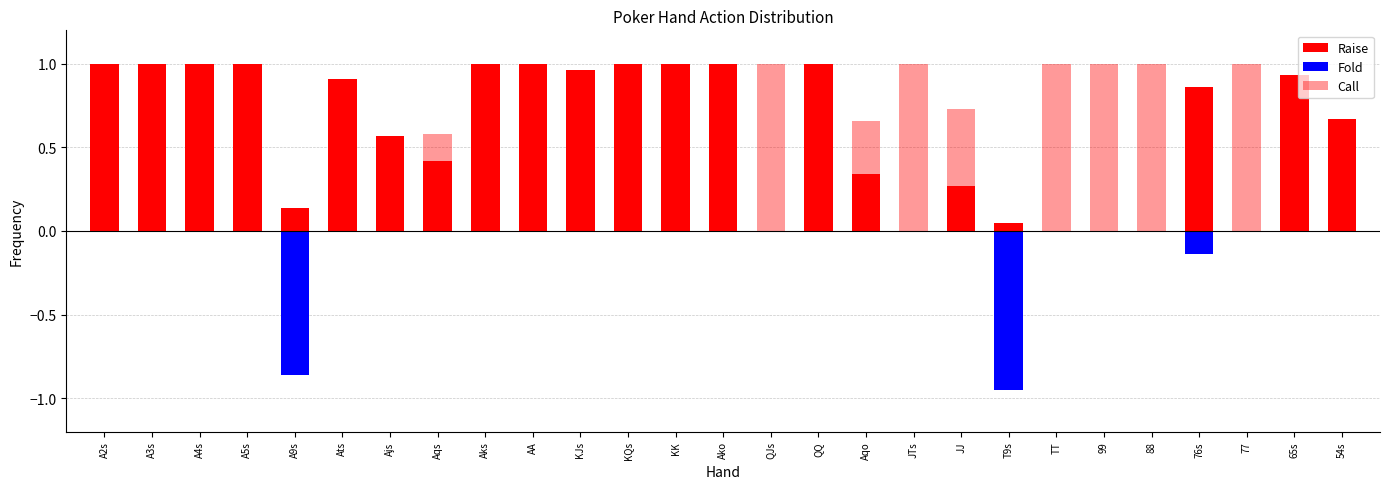

True or false: Call has a value of 1.0 at 99.

True